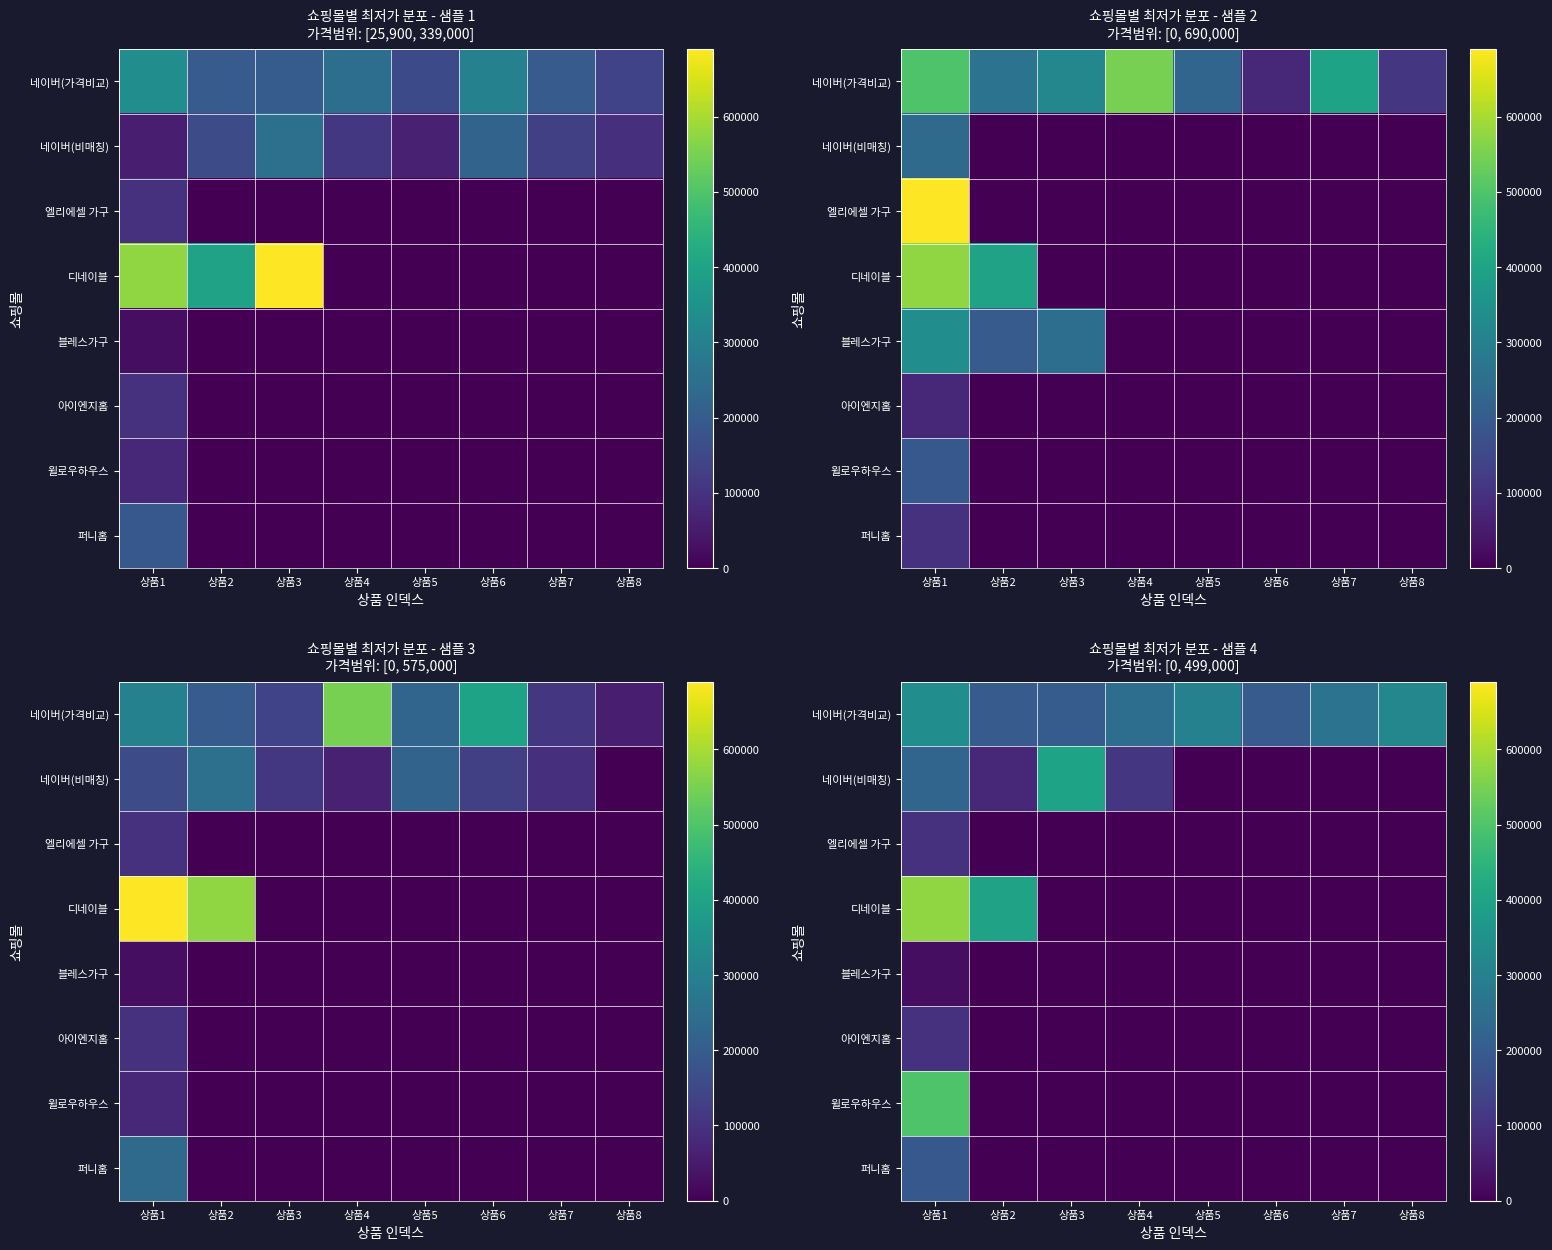

List the labels in order of 엘리에셀 가구 value, smallest first.

상품2, 상품3, 상품4, 상품5, 상품6, 상품7, 상품8, 상품1